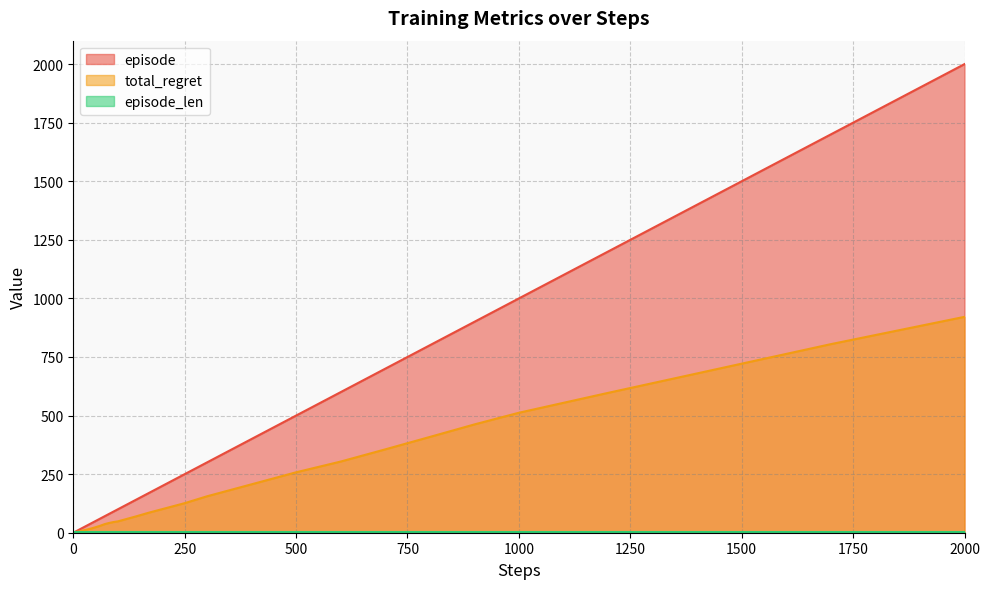

Is the value of total_regret at 600 greater than the value of episode at 5?

Yes